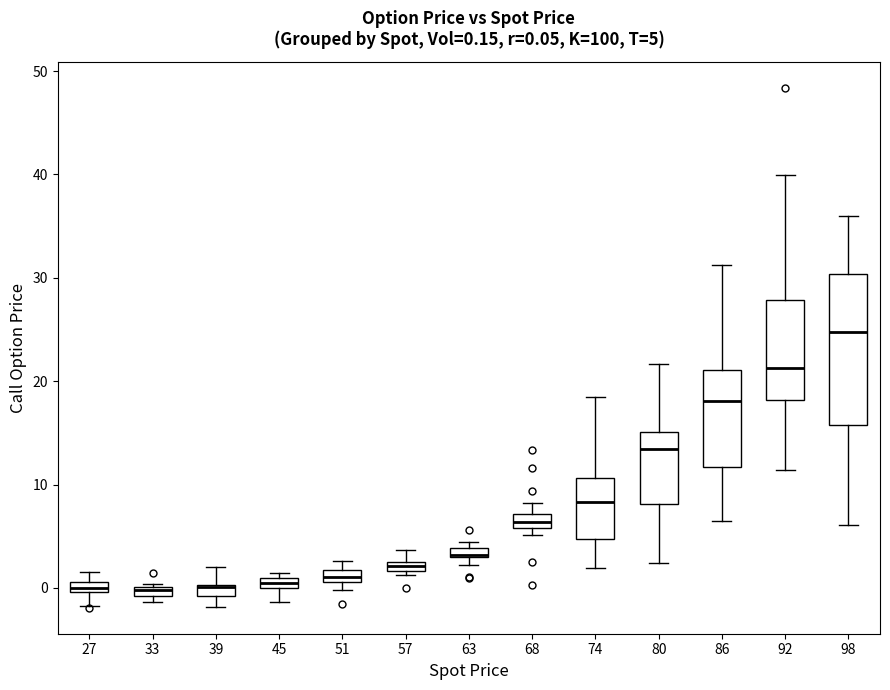

Which box is the tallest, from its lower edge to its upper edge?

98